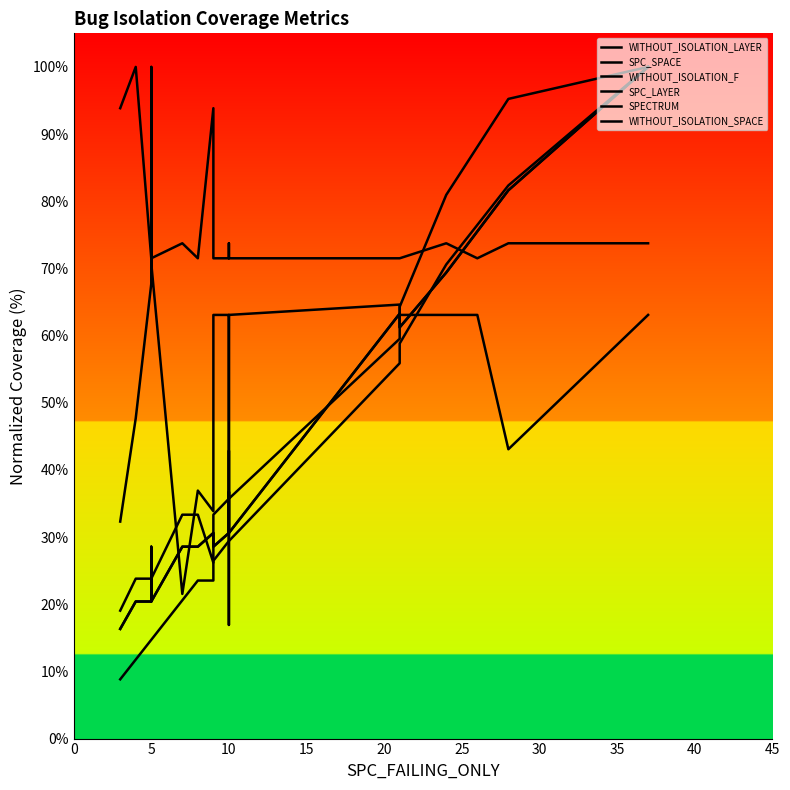

True or false: WITHOUT_ISOLATION_LAYER has a value of 12.3 at 10.

False